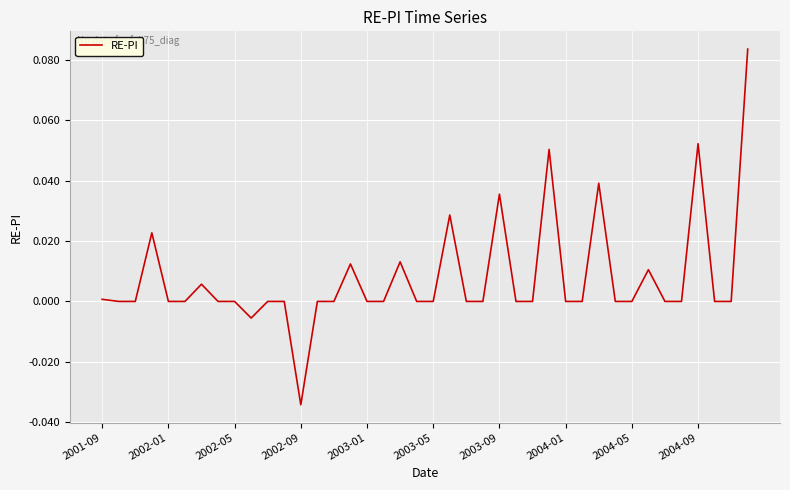

True or false: there are more than 2 points higher than both neighbors.

True